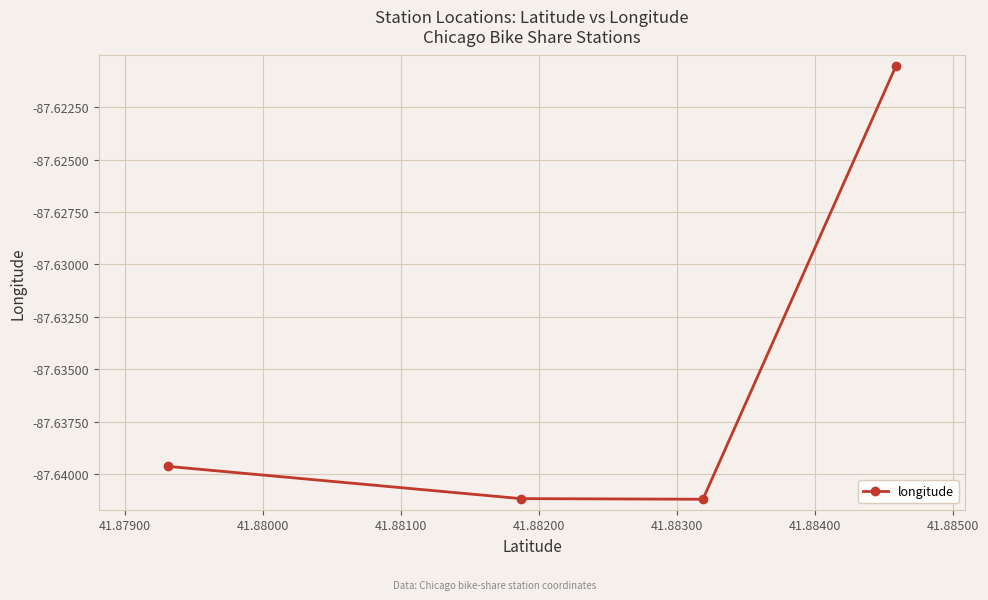

What is the sum of all values?

-350.5